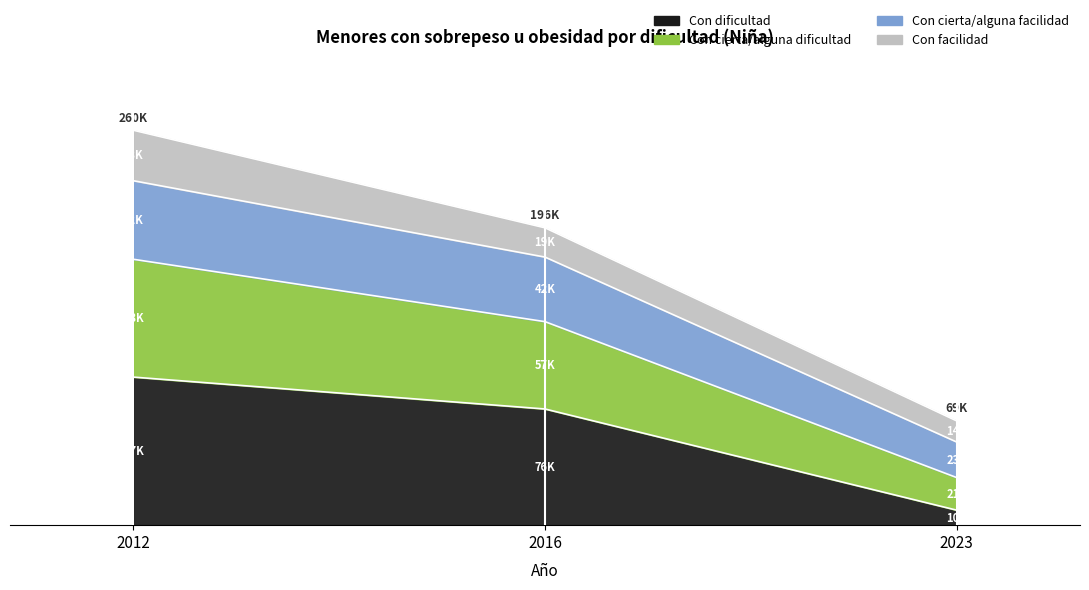

What is the sum of the Con dificultad values at 2012 and 2023?

107309